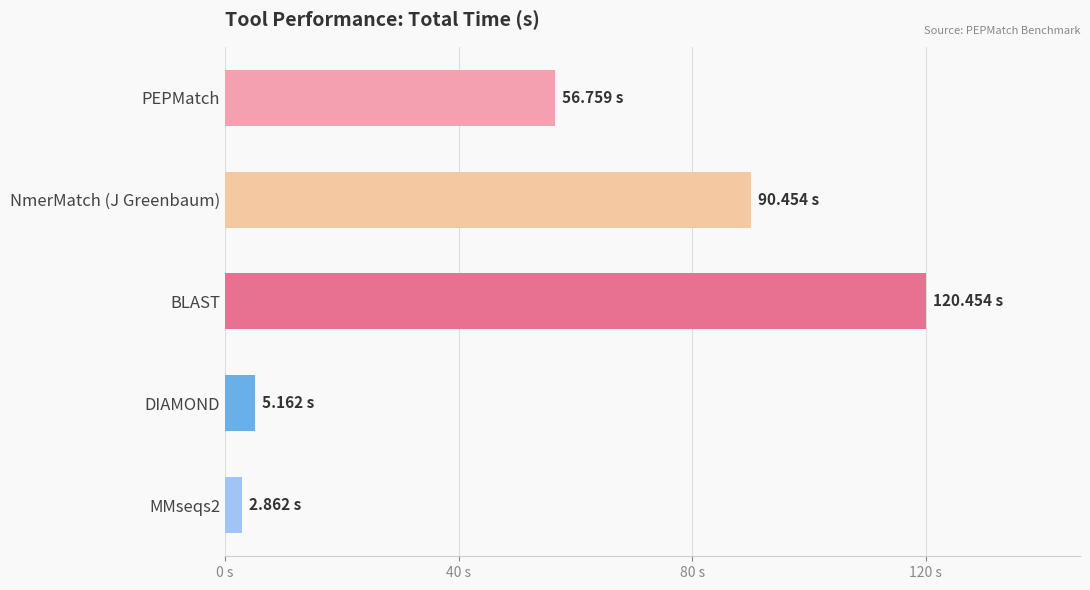

Does the chart contain any negative values?

No